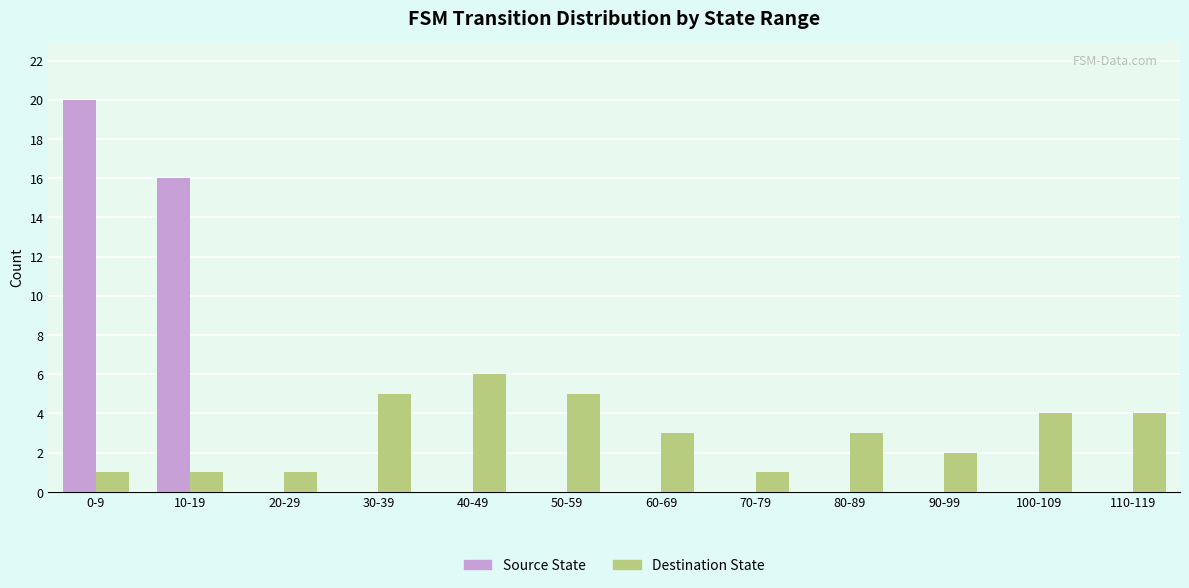

Which series changed the most between 70-79 and 90-99?

Destination State